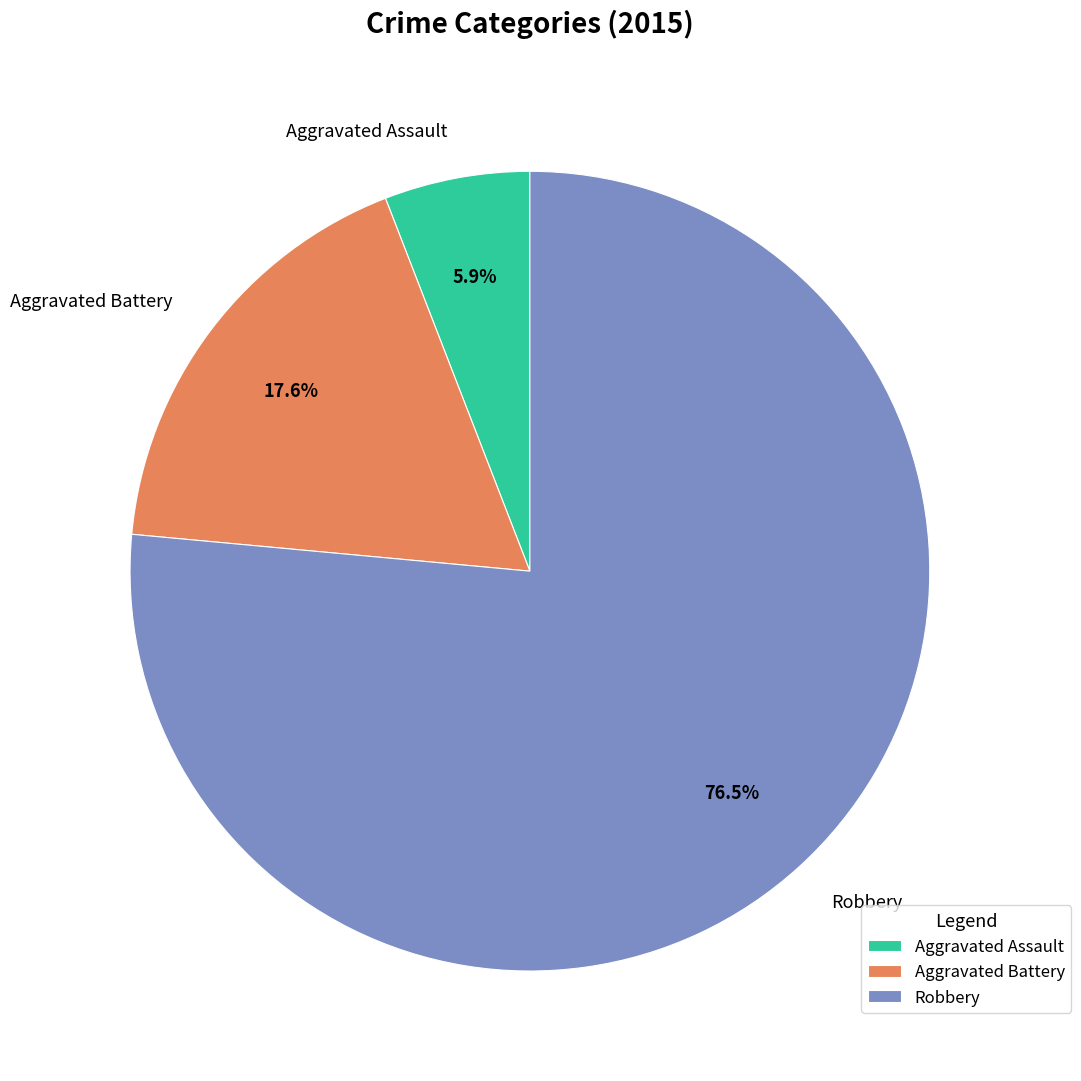

To the nearest percent, what portion does Aggravated Battery represent?

18%